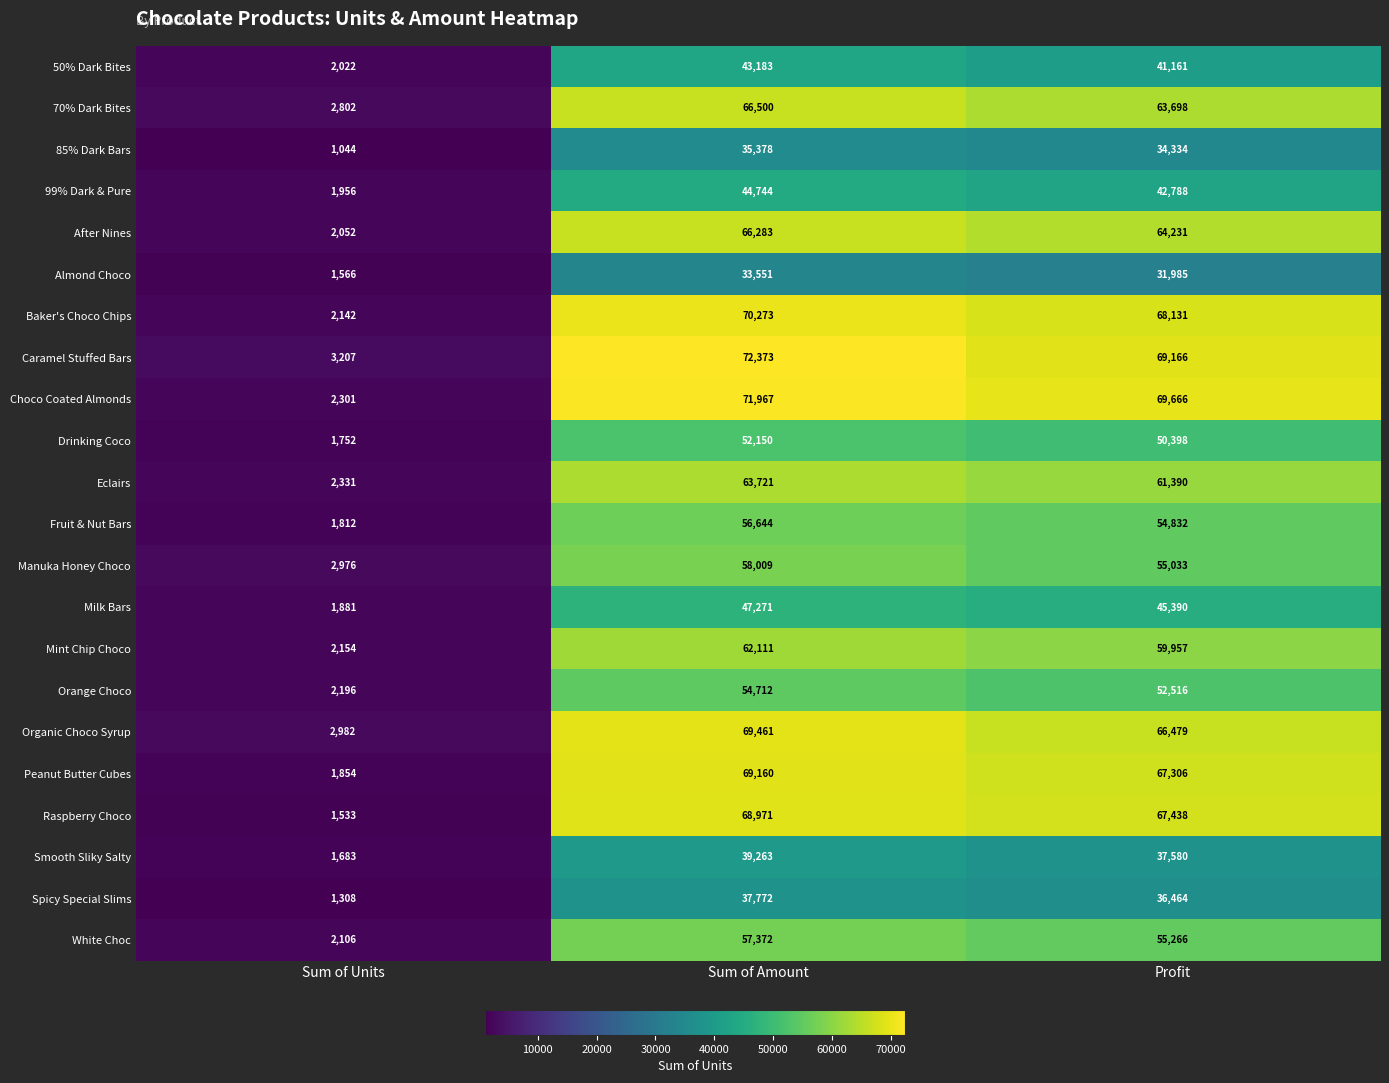

List the series in order of their peak value, lowest first.

Almond Choco, 85% Dark Bars, Spicy Special Slims, Smooth Sliky Salty, 50% Dark Bites, 99% Dark & Pure, Milk Bars, Drinking Coco, Orange Choco, Fruit & Nut Bars, White Choc, Manuka Honey Choco, Mint Chip Choco, Eclairs, After Nines, 70% Dark Bites, Raspberry Choco, Peanut Butter Cubes, Organic Choco Syrup, Baker's Choco Chips, Choco Coated Almonds, Caramel Stuffed Bars